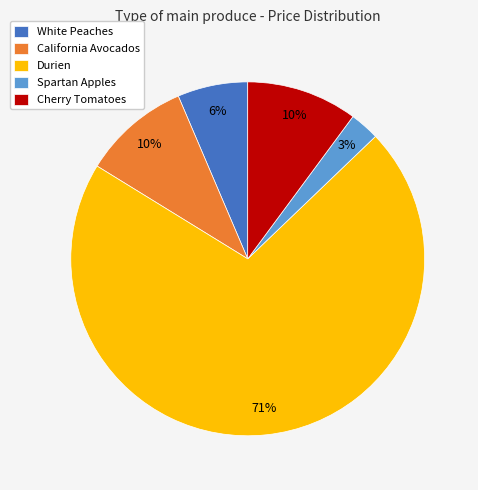

To the nearest percent, what is the average slice percentage?

20%